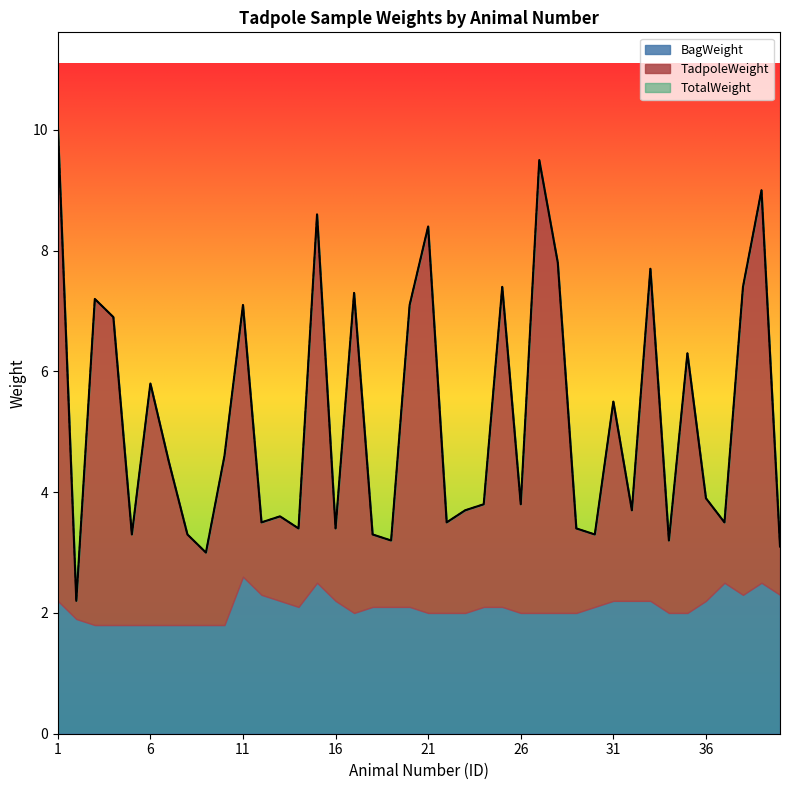

What is the highest value of the BagWeight series?

2.6